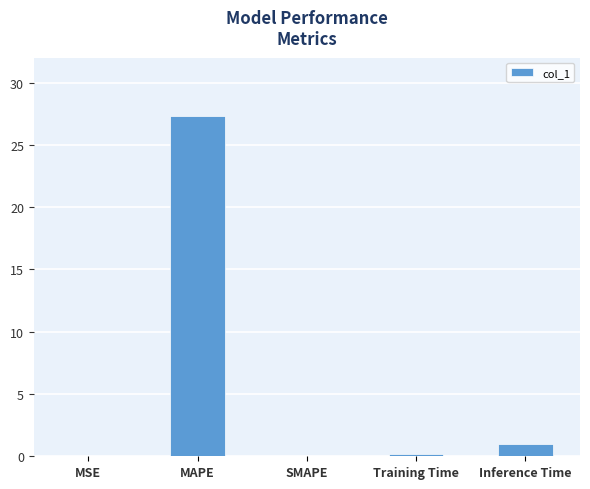

Does the chart contain stacked bars?

No